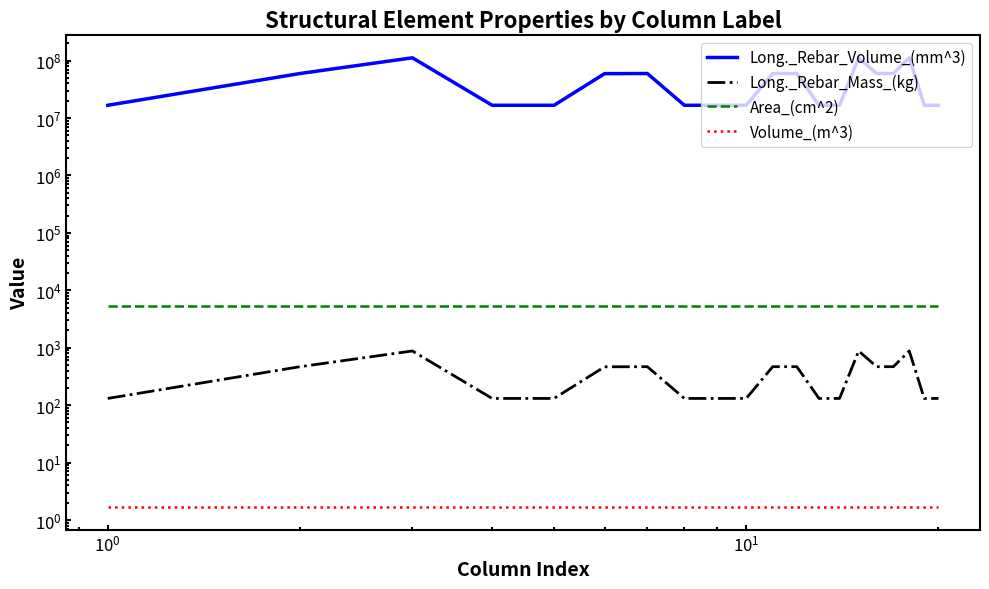

True or false: Volume_(m^3) has a value of 2.4 at 12.

False